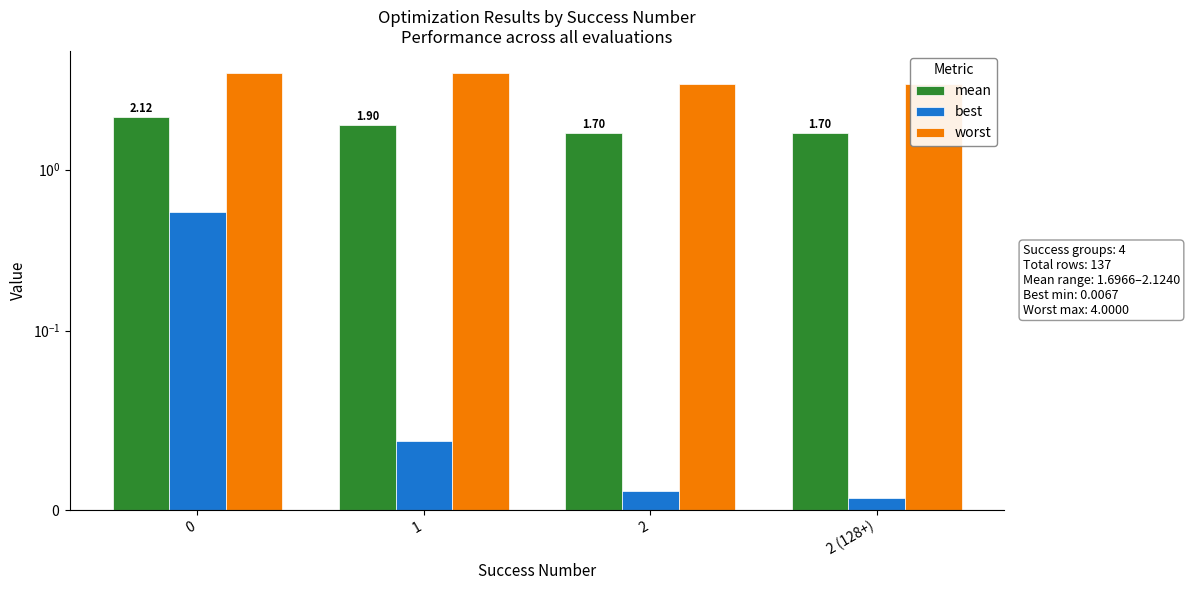

Reading left to right, extract all data points from this chart.

mean: 0=2.1	1=1.9	2=1.7	2 (128+)=1.7
best: 0=0.5	1=0.0	2=0.0	2 (128+)=0.0
worst: 0=4.0	1=4.0	2=3.4	2 (128+)=3.4